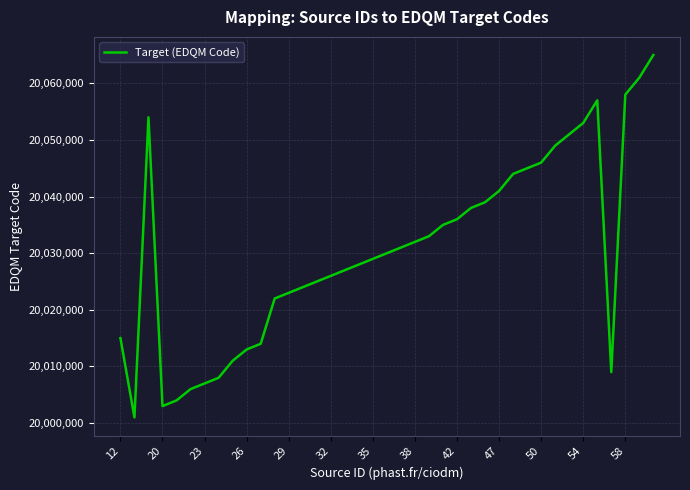

What is the greatest value displayed?

20065000